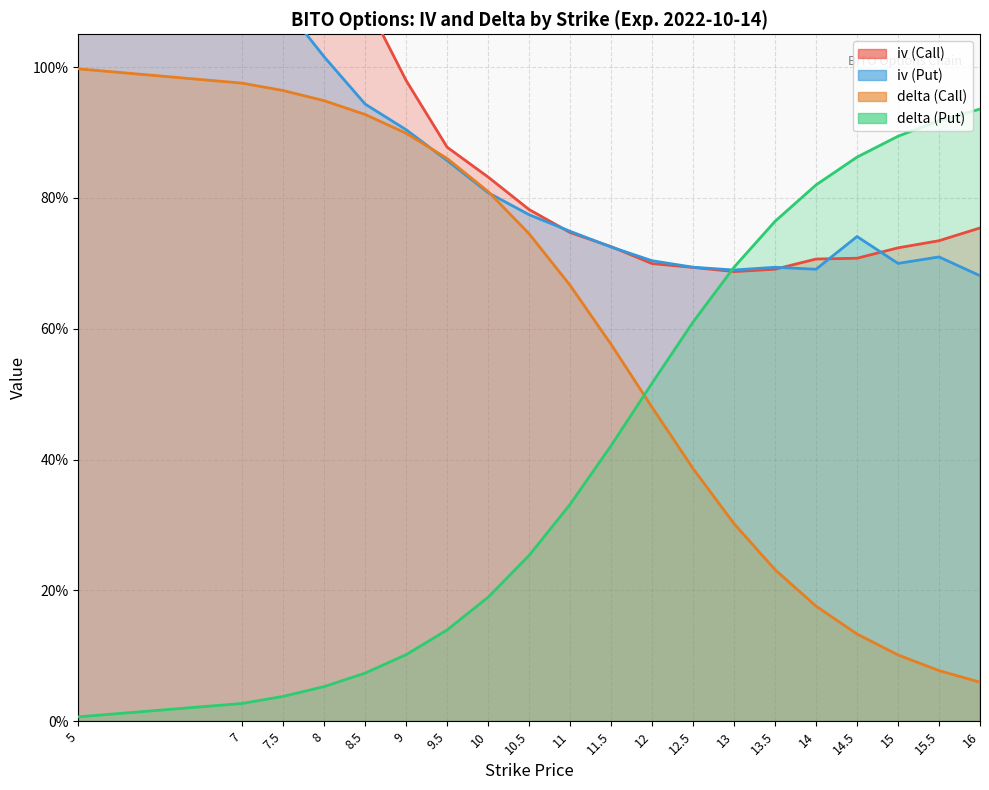

How many lines are shown in the chart?

4